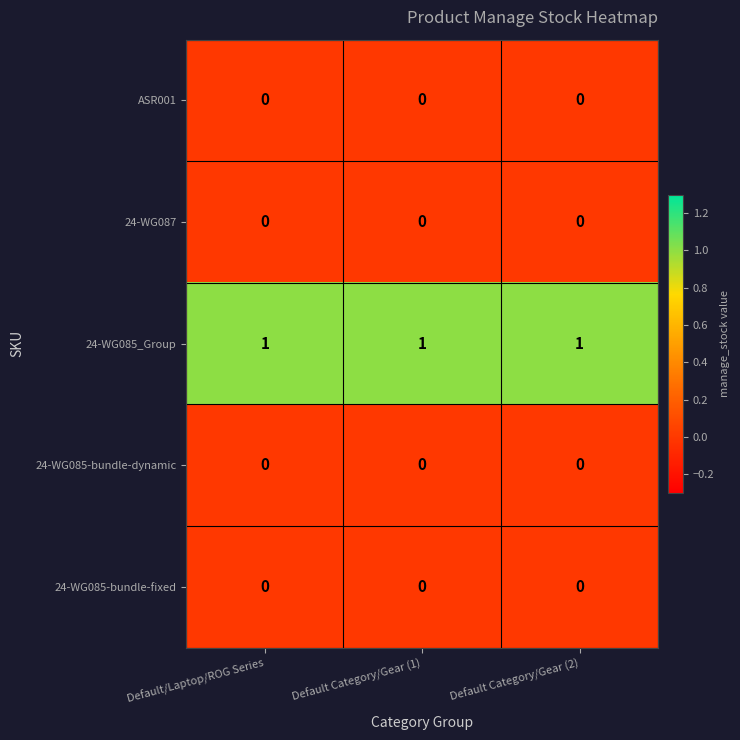

How many categories are shown in the chart?

3